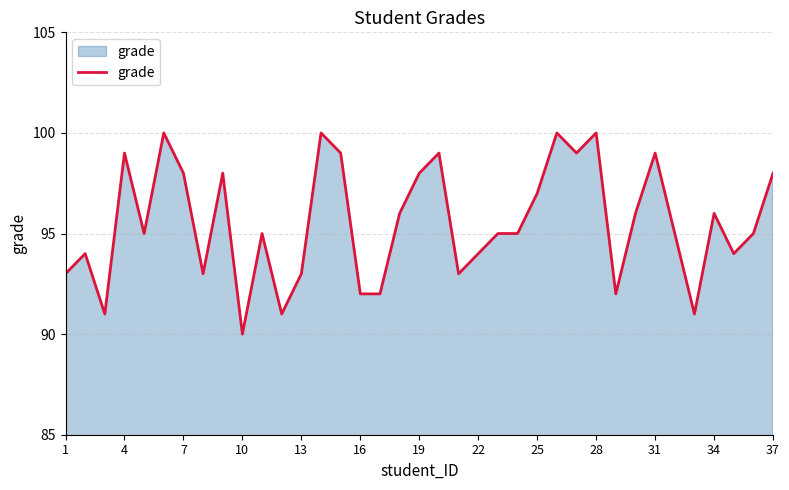

What is the greatest value displayed?

100